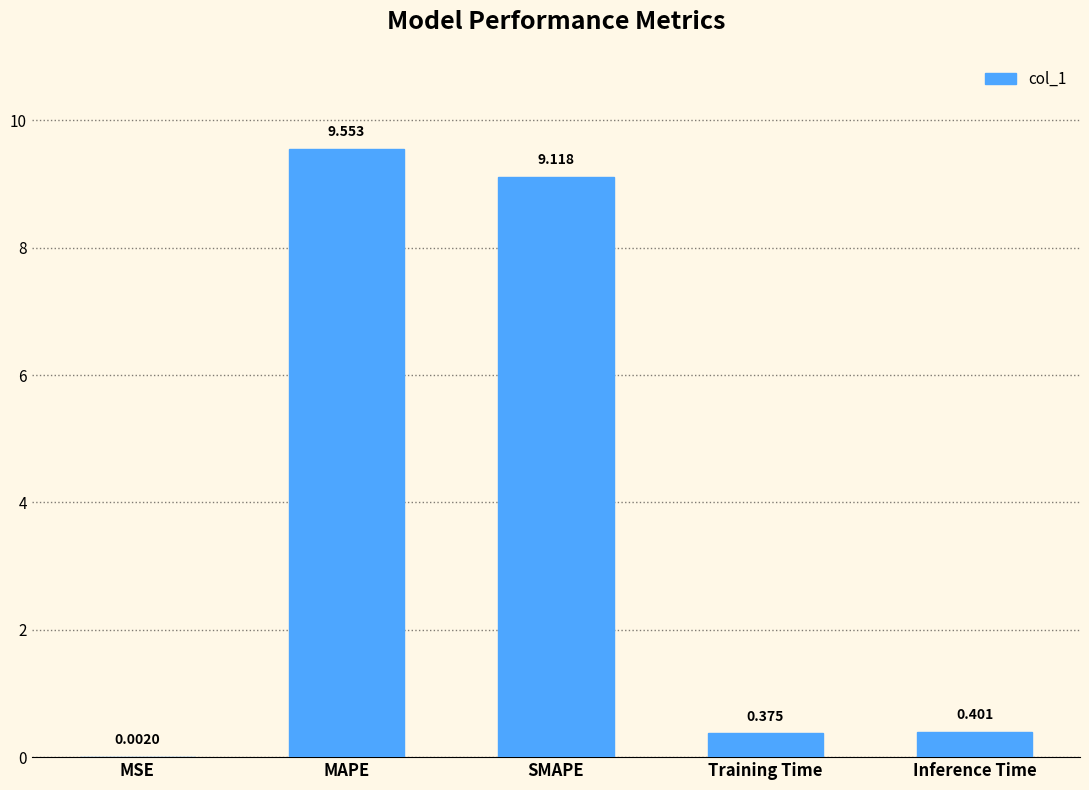

Between Inference Time and MSE, which is larger?

Inference Time